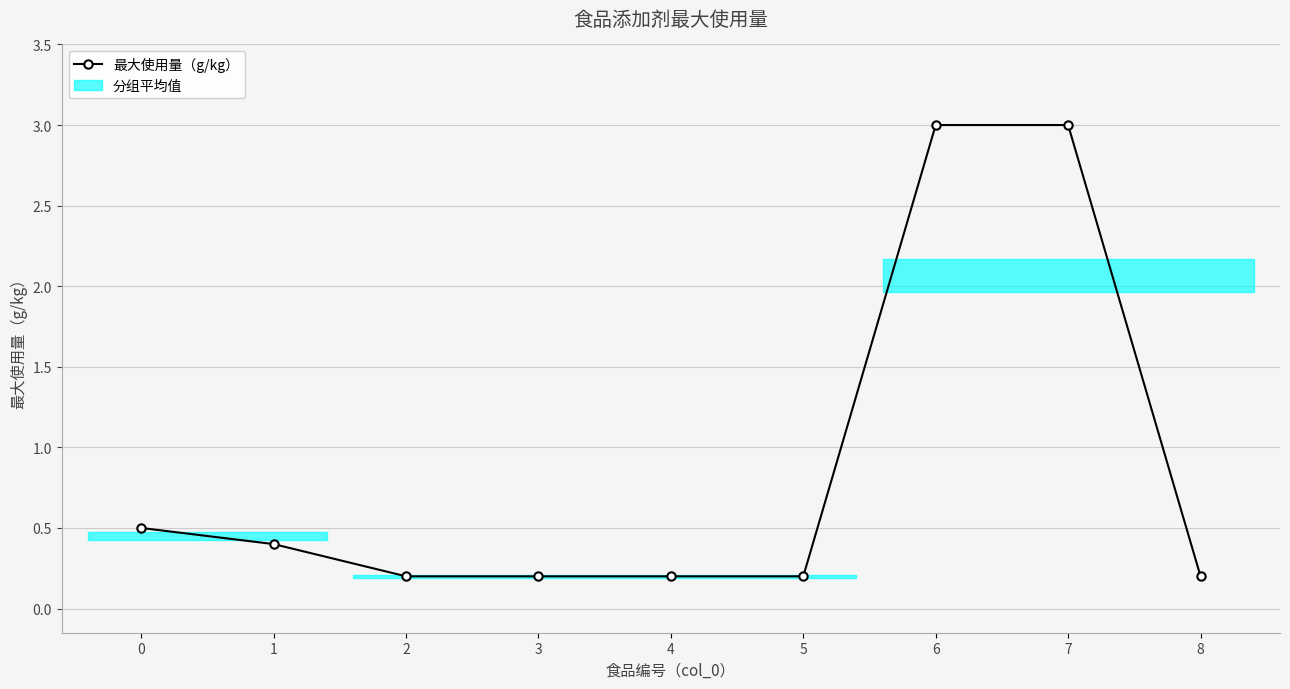

List the labels in order of value, smallest first.

2, 3, 4, 5, 8, 1, 0, 6, 7